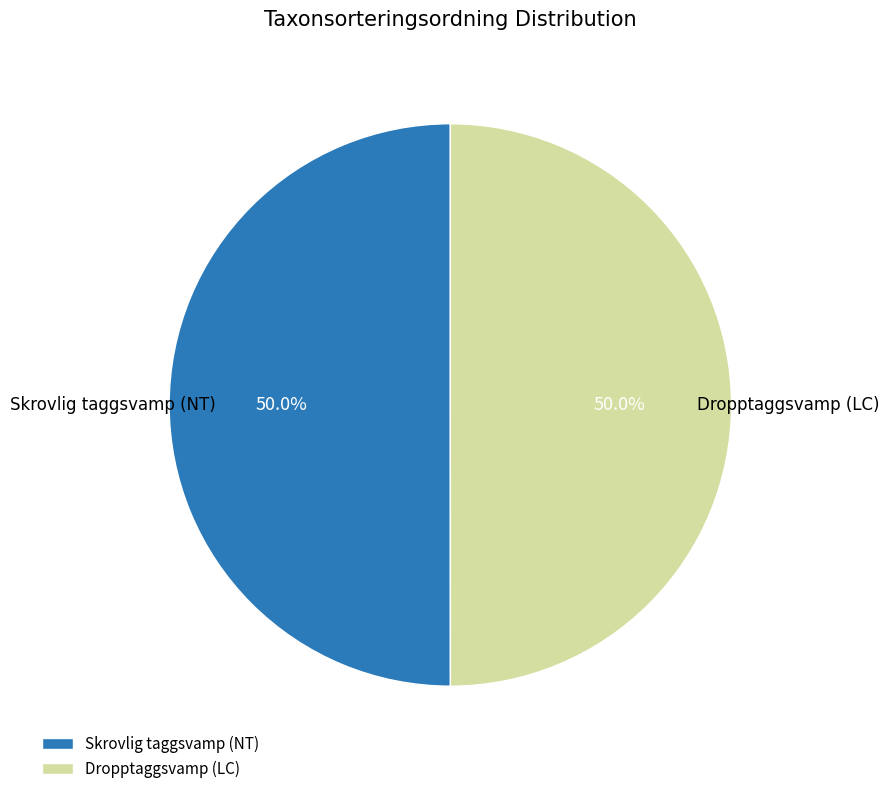

Is the sum of Dropptaggsvamp (LC) and Skrovlig taggsvamp (NT) greater than half?

Yes